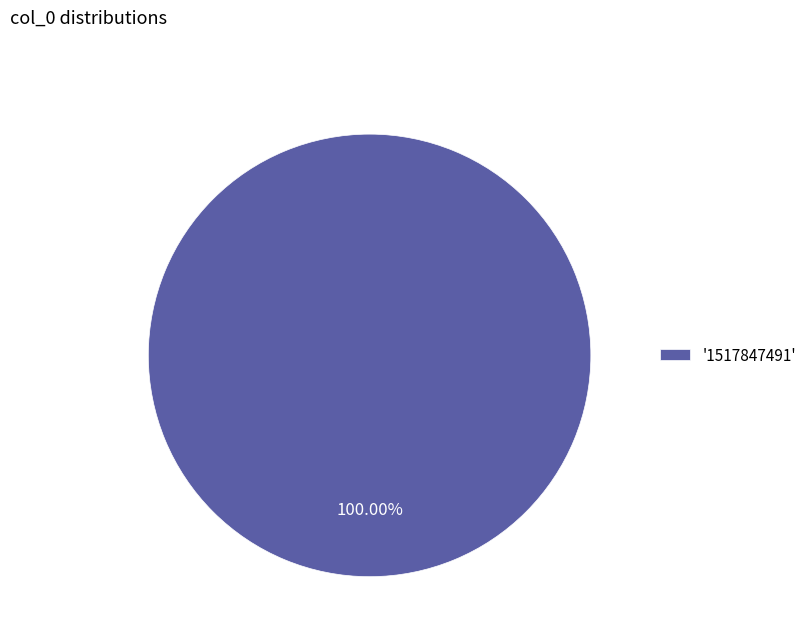

What is the majority slice?

'1517847491'